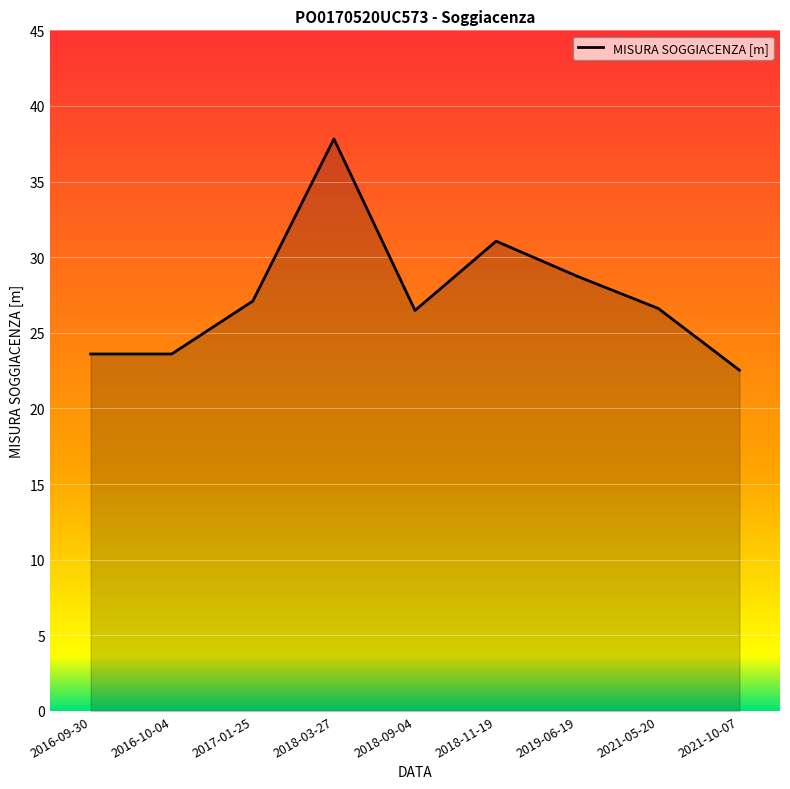

Between 2018-11-19 and 2016-10-04, which is larger?

2018-11-19